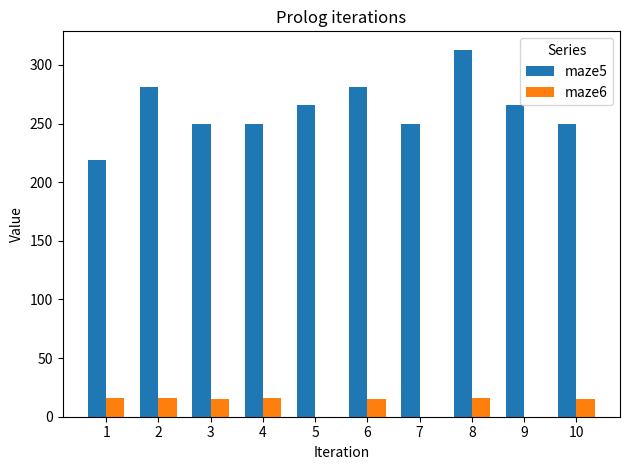

What is the sum of all maze5 values?

2626